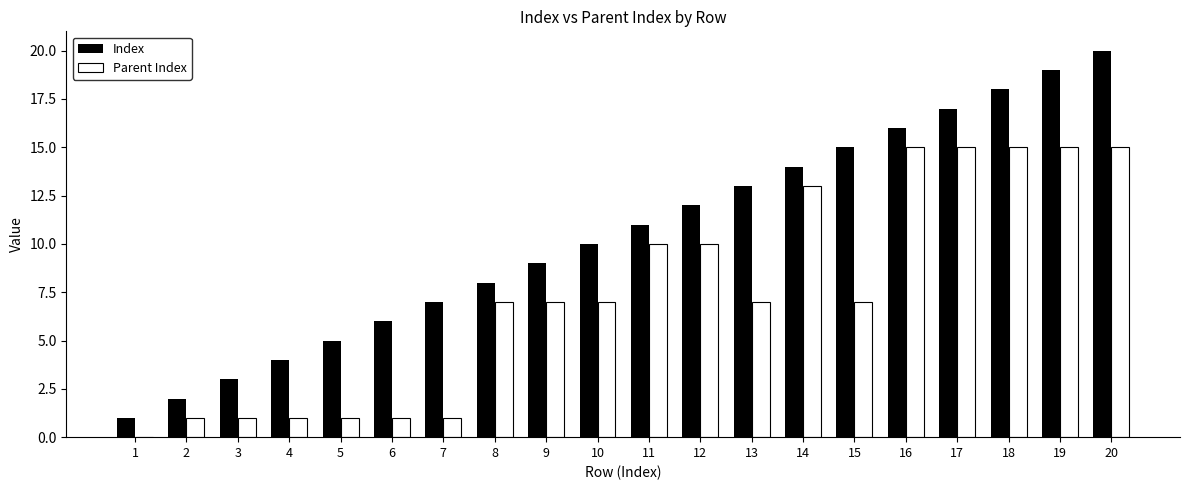

Is the value of Parent Index at 18 greater than the value of Index at 18?

No